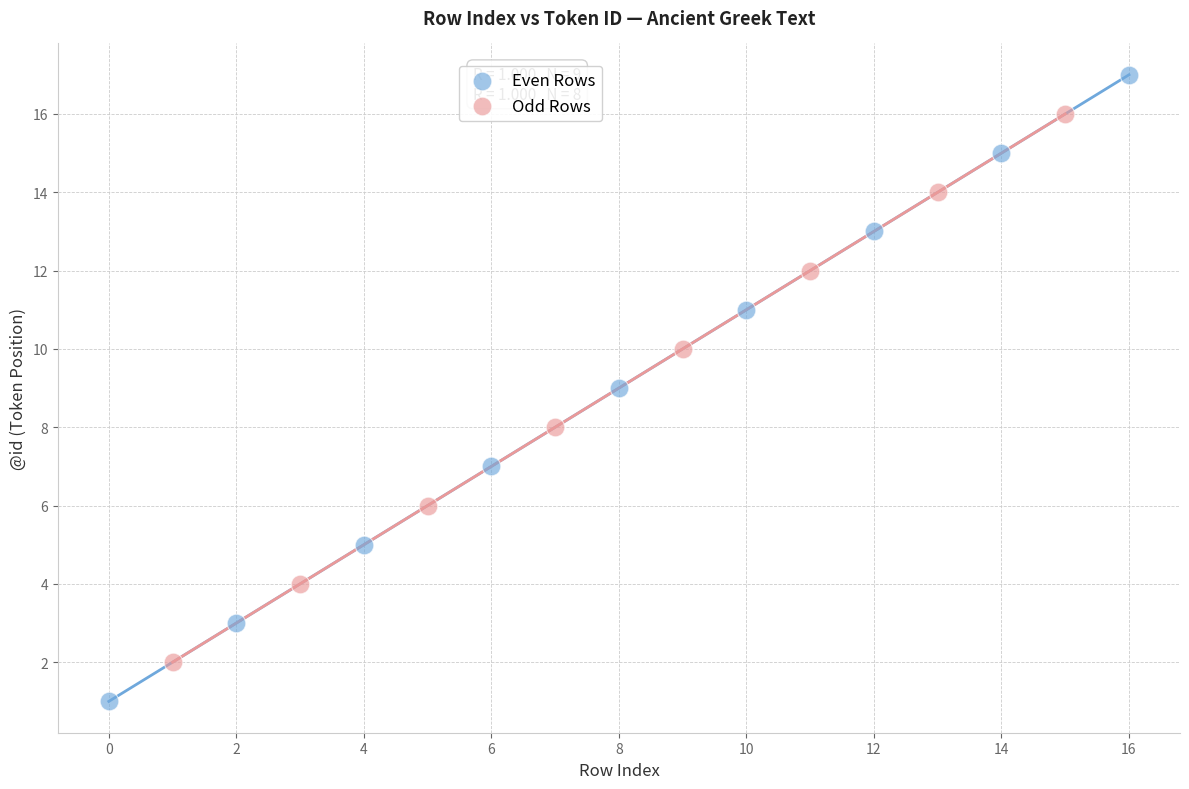

Which series has the largest Y range (max minus min)?

Even Rows